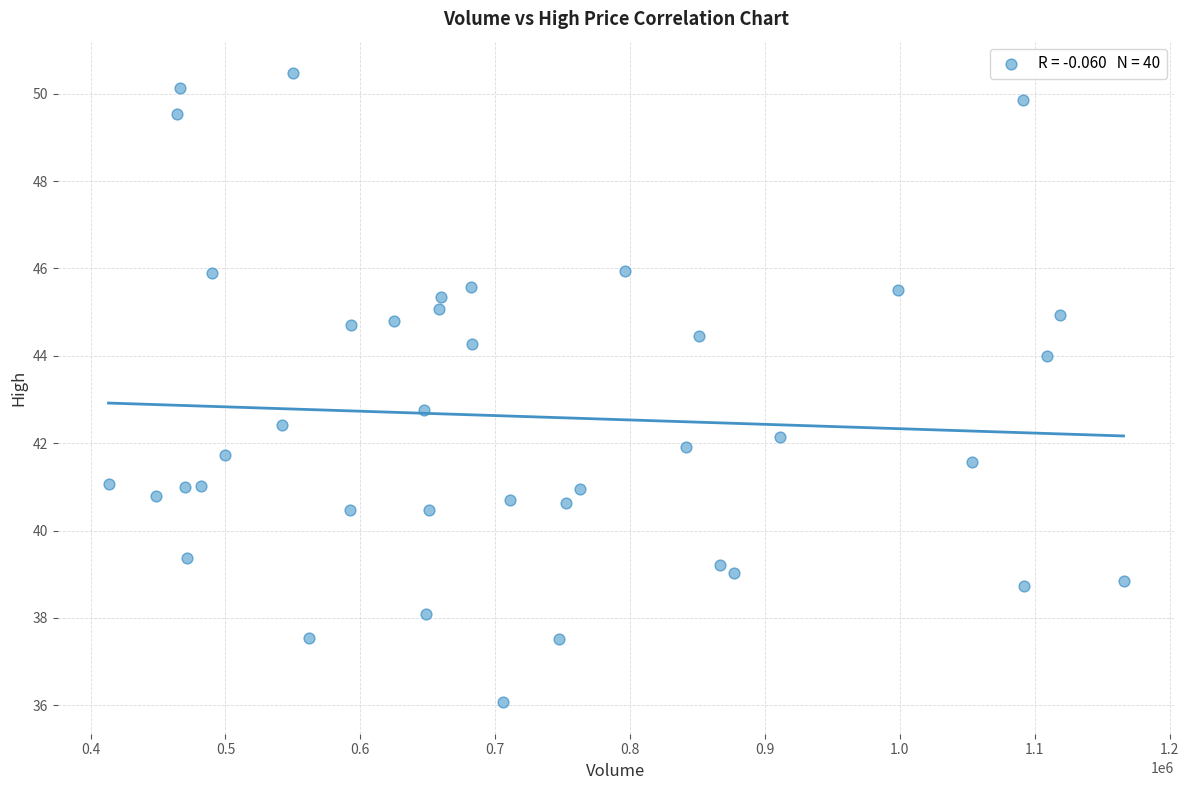

What Y value in the scatter plot is closest to 43?

42.8